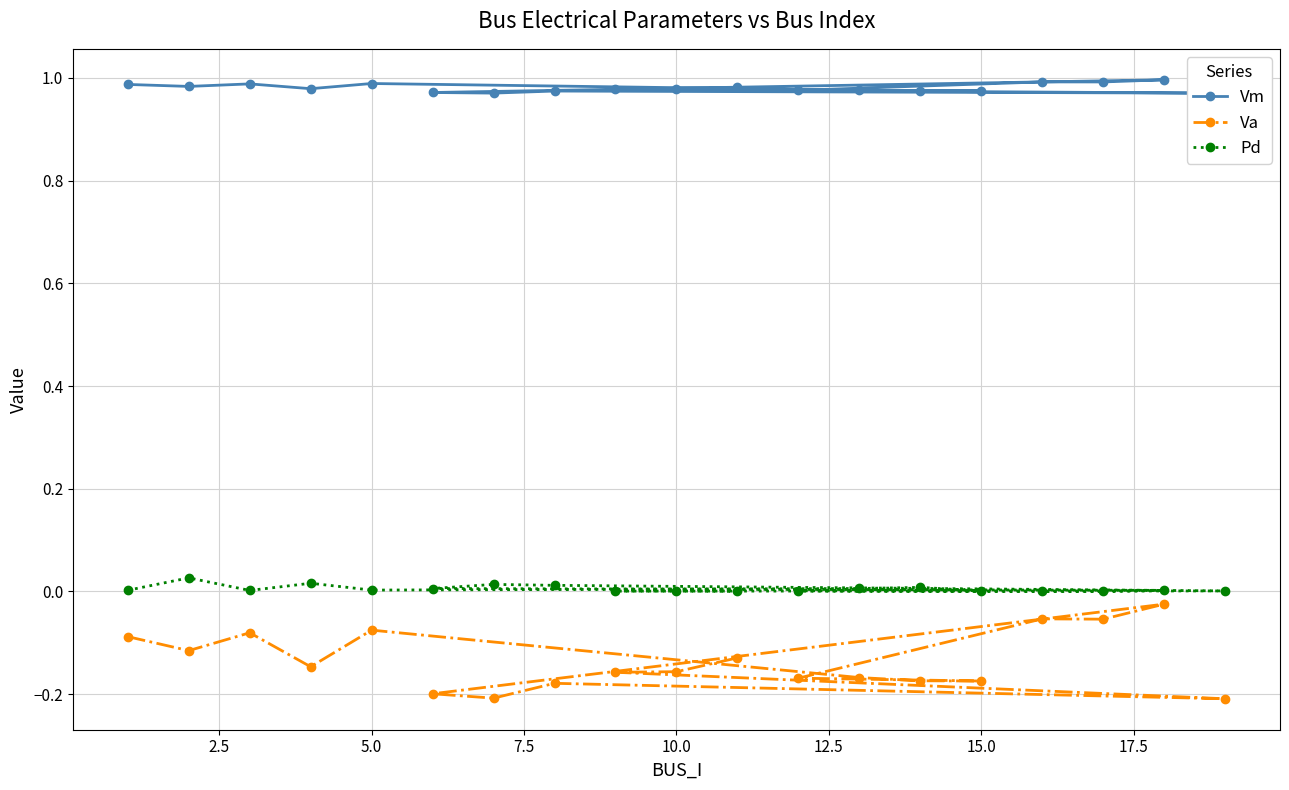

True or false: Vm and Pd cross at least once.

False